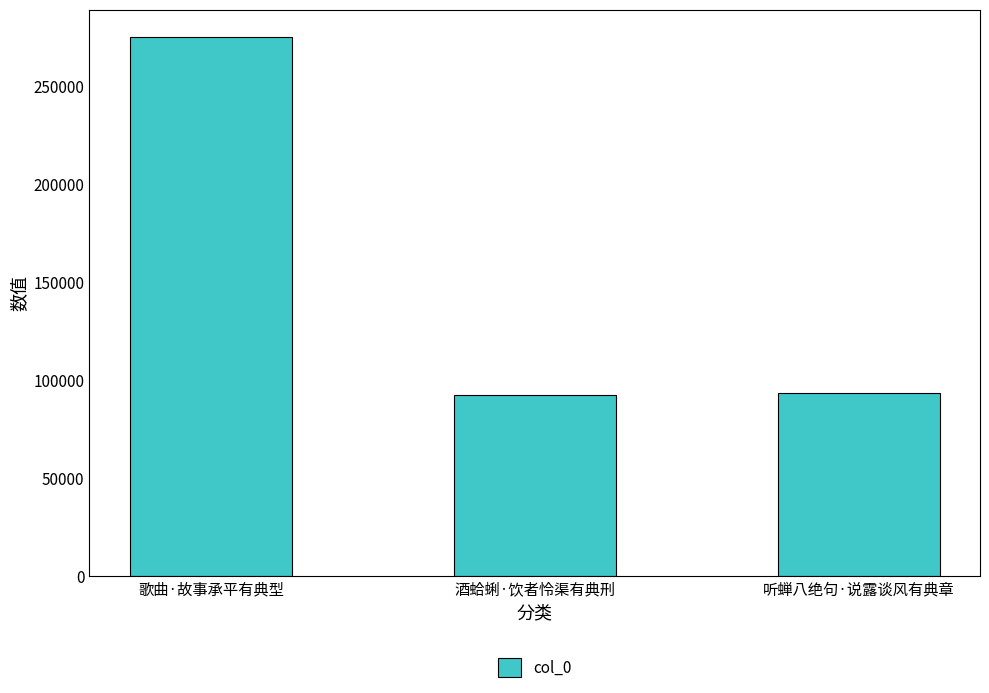

What is the change in value from 歌曲·故事承平有典型 to 酒蛤蜊·饮者怜渠有典刑?

-182851